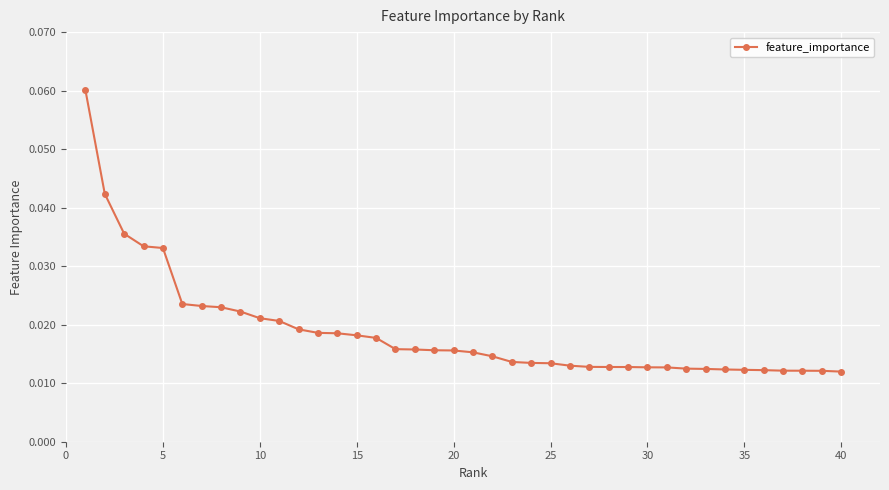

Count the values in the range 0 to 1.

40